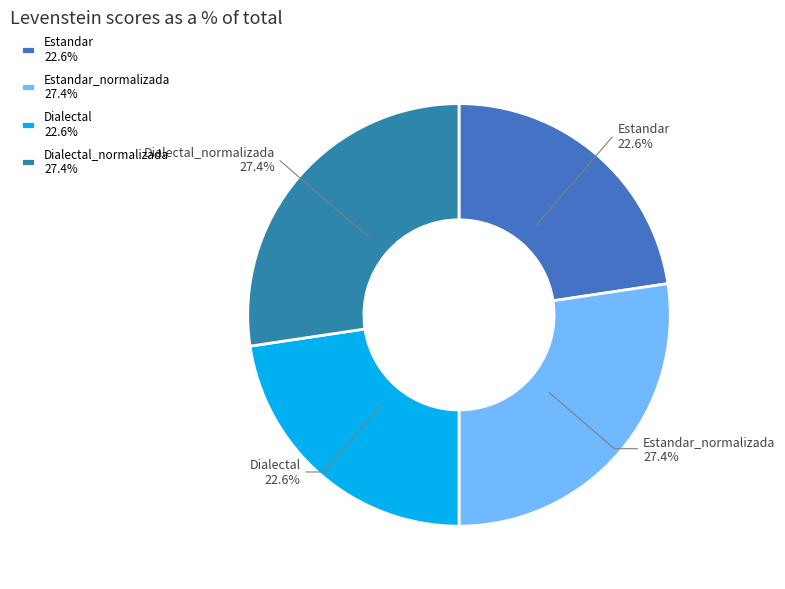

True or false: Estandar_normalizada accounts for 21% of the total.

False